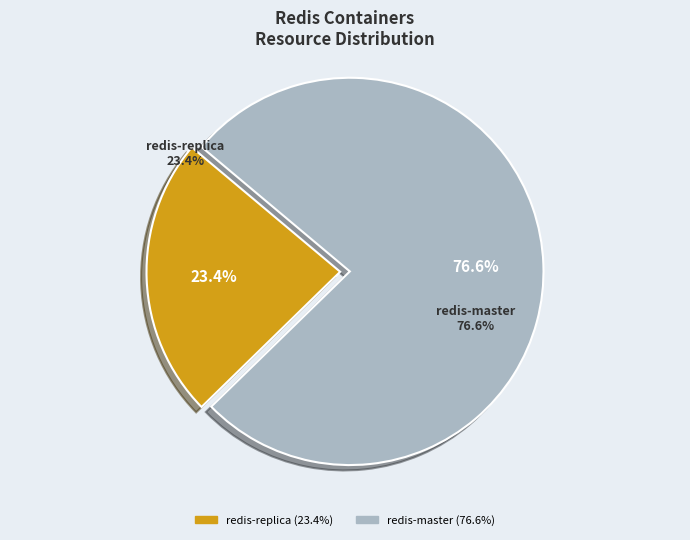

Rank the categories by value from highest to lowest.

redis_redis-master_1, redis_redis-replica_1